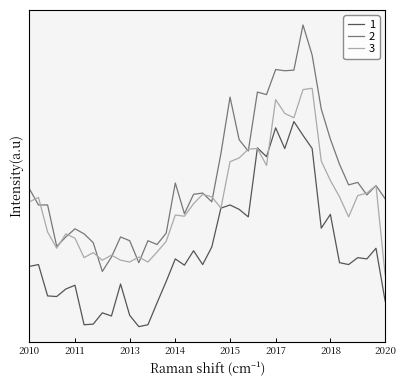

What is the difference between the maximum and minimum values in the 1 series?

16.4